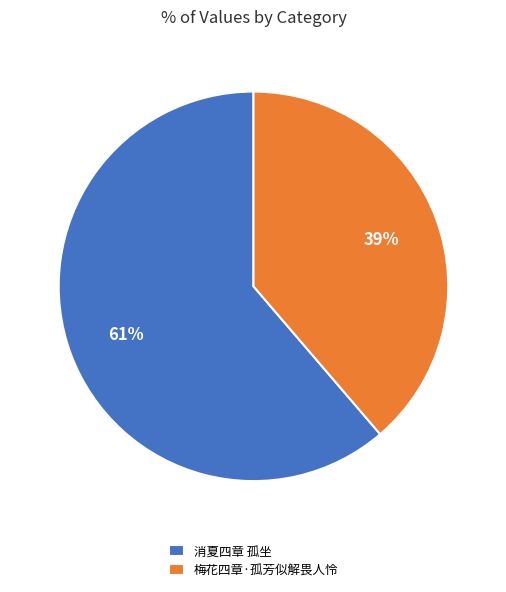

What is the ratio of the value at 消夏四章 孤坐 to the value at 梅花四章·孤芳似解畏人怜?

1.6